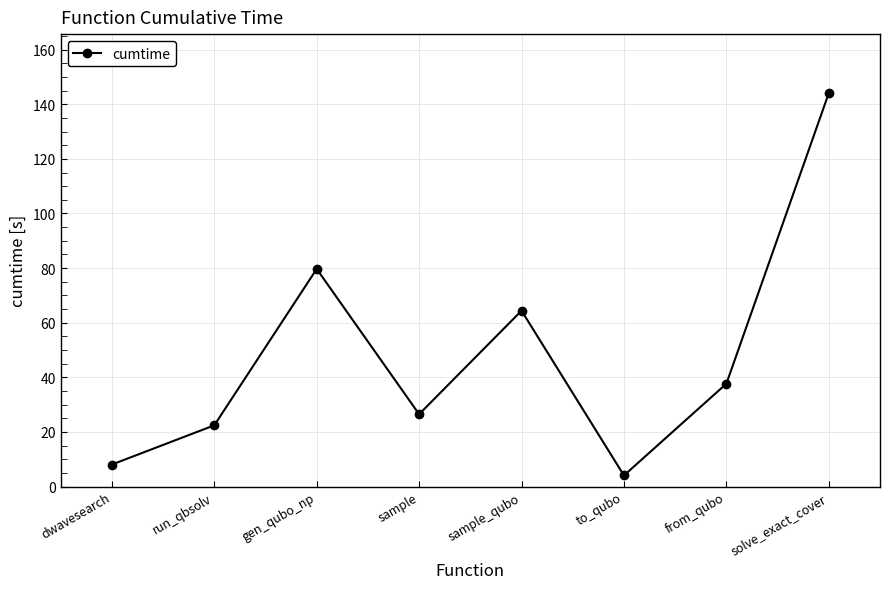

How many interior local peaks (higher than both neighbors) does the data have?

2